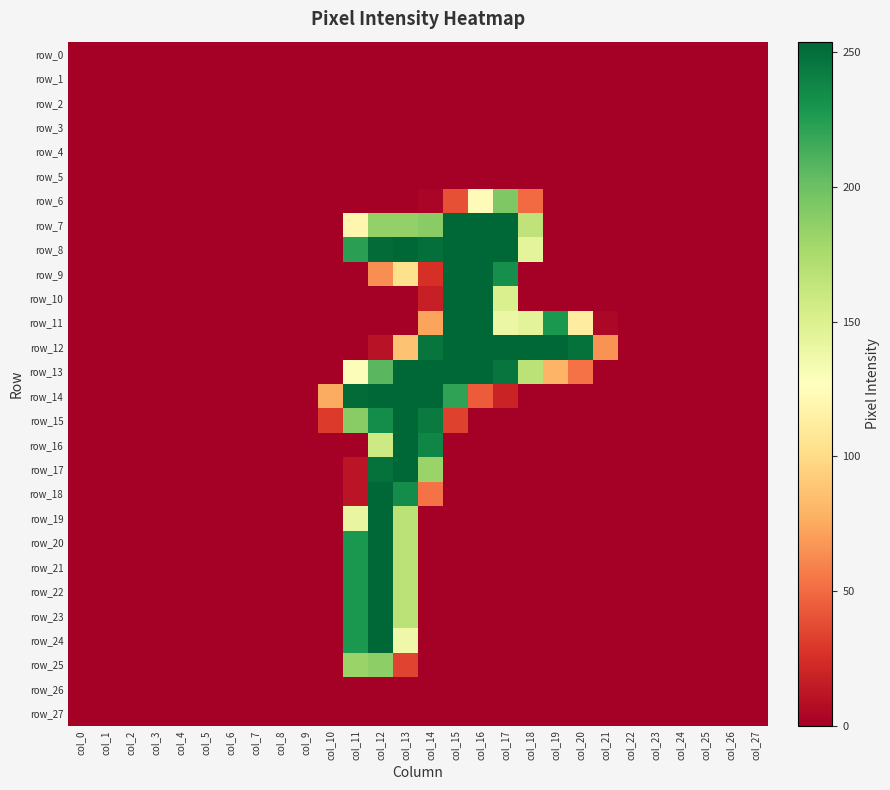

Reading left to right, extract all data points from this chart.

row_0: 0	0	0	0	0	0	0	0	0	0	0	0	0	0	0	0	0	0	0	0	0	0	0	0	0	0	0	0
row_1: 0	0	0	0	0	0	0	0	0	0	0	0	0	0	0	0	0	0	0	0	0	0	0	0	0	0	0	0
row_2: 0	0	0	0	0	0	0	0	0	0	0	0	0	0	0	0	0	0	0	0	0	0	0	0	0	0	0	0
row_3: 0	0	0	0	0	0	0	0	0	0	0	0	0	0	0	0	0	0	0	0	0	0	0	0	0	0	0	0
row_4: 0	0	0	0	0	0	0	0	0	0	0	0	0	0	0	0	0	0	0	0	0	0	0	0	0	0	0	0
row_5: 0	0	0	0	0	0	0	0	0	0	0	0	0	0	0	0	0	0	0	0	0	0	0	0	0	0	0	0
row_6: 0	0	0	0	0	0	0	0	0	0	0	0	0	0	3	39	125	193	50	0	0	0	0	0	0	0	0	0
row_7: 0	0	0	0	0	0	0	0	0	0	0	120	185	185	189	254	254	254	165	0	0	0	0	0	0	0	0	0
row_8: 0	0	0	0	0	0	0	0	0	0	0	223	252	254	250	254	254	254	144	0	0	0	0	0	0	0	0	0
row_9: 0	0	0	0	0	0	0	0	0	0	0	0	64	103	25	254	254	233	0	0	0	0	0	0	0	0	0	0
row_10: 0	0	0	0	0	0	0	0	0	0	0	0	0	0	17	254	254	151	0	0	0	0	0	0	0	0	0	0
row_11: 0	0	0	0	0	0	0	0	0	0	0	0	0	0	73	254	254	139	145	228	113	4	0	0	0	0	0	0
row_12: 0	0	0	0	0	0	0	0	0	0	0	0	10	87	247	254	254	254	254	254	249	66	0	0	0	0	0	0
row_13: 0	0	0	0	0	0	0	0	0	0	0	129	207	254	254	254	254	247	167	80	53	0	0	0	0	0	0	0
row_14: 0	0	0	0	0	0	0	0	0	0	76	252	254	254	254	221	44	19	0	0	0	0	0	0	0	0	0	0
row_15: 0	0	0	0	0	0	0	0	0	0	30	189	234	254	244	33	0	0	0	0	0	0	0	0	0	0	0	0
row_16: 0	0	0	0	0	0	0	0	0	0	0	0	158	254	238	0	0	0	0	0	0	0	0	0	0	0	0	0
row_17: 0	0	0	0	0	0	0	0	0	0	0	11	249	254	182	0	0	0	0	0	0	0	0	0	0	0	0	0
row_18: 0	0	0	0	0	0	0	0	0	0	0	11	254	234	53	0	0	0	0	0	0	0	0	0	0	0	0	0
row_19: 0	0	0	0	0	0	0	0	0	0	0	141	254	167	0	0	0	0	0	0	0	0	0	0	0	0	0	0
row_20: 0	0	0	0	0	0	0	0	0	0	0	228	254	167	0	0	0	0	0	0	0	0	0	0	0	0	0	0
row_21: 0	0	0	0	0	0	0	0	0	0	0	228	254	167	0	0	0	0	0	0	0	0	0	0	0	0	0	0
row_22: 0	0	0	0	0	0	0	0	0	0	0	228	254	167	0	0	0	0	0	0	0	0	0	0	0	0	0	0
row_23: 0	0	0	0	0	0	0	0	0	0	0	228	254	167	0	0	0	0	0	0	0	0	0	0	0	0	0	0
row_24: 0	0	0	0	0	0	0	0	0	0	0	228	254	137	0	0	0	0	0	0	0	0	0	0	0	0	0	0
row_25: 0	0	0	0	0	0	0	0	0	0	0	182	187	34	0	0	0	0	0	0	0	0	0	0	0	0	0	0
row_26: 0	0	0	0	0	0	0	0	0	0	0	0	0	0	0	0	0	0	0	0	0	0	0	0	0	0	0	0
row_27: 0	0	0	0	0	0	0	0	0	0	0	0	0	0	0	0	0	0	0	0	0	0	0	0	0	0	0	0